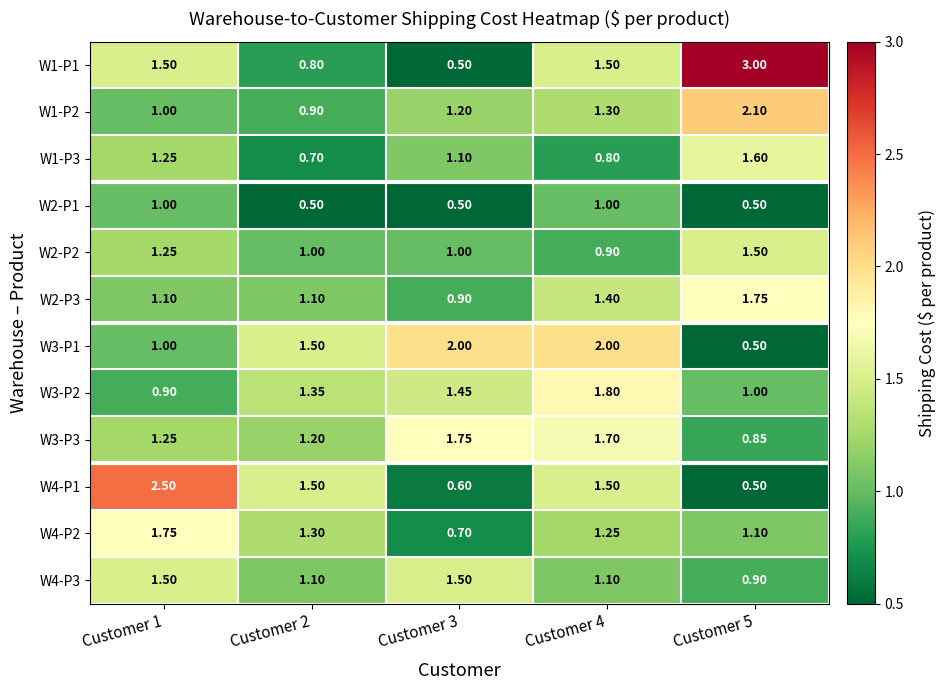

Is the value of W1-P1 at Customer 3 greater than the value of W2-P3 at Customer 4?

No